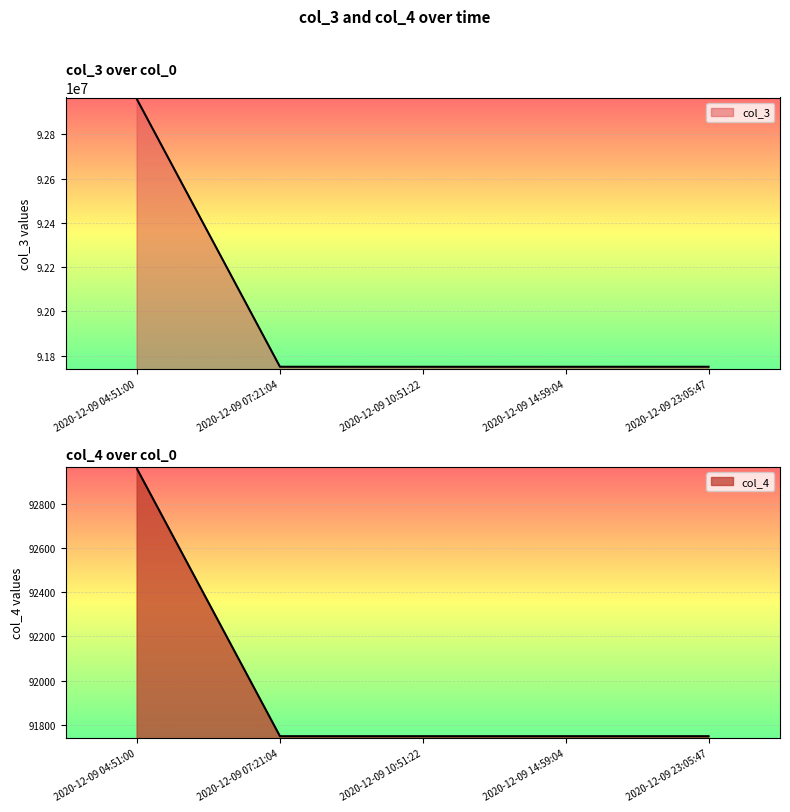

What is the minimum value shown in the chart?

91750